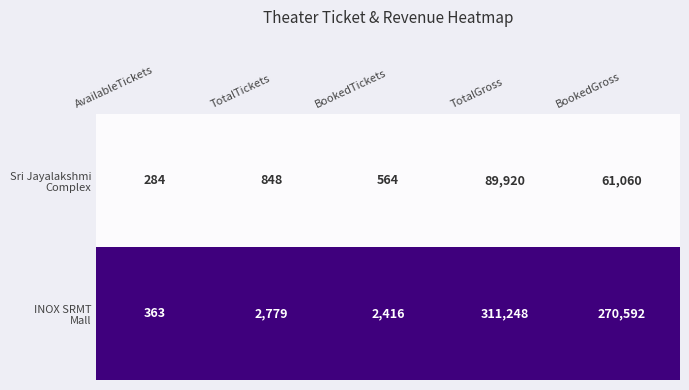

What is the difference between the highest and lowest values at TotalTickets?

1931